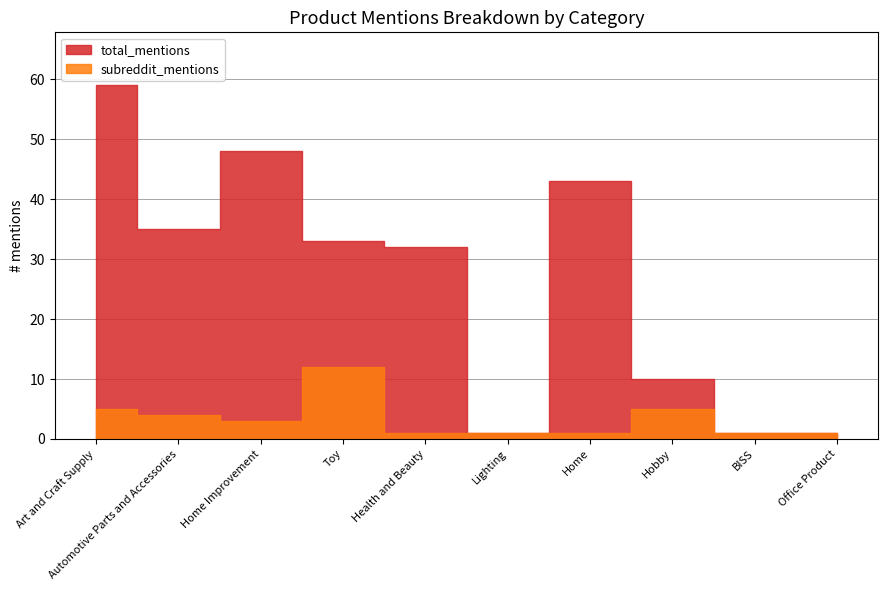

What is the average value of the subreddit_mentions series?

3